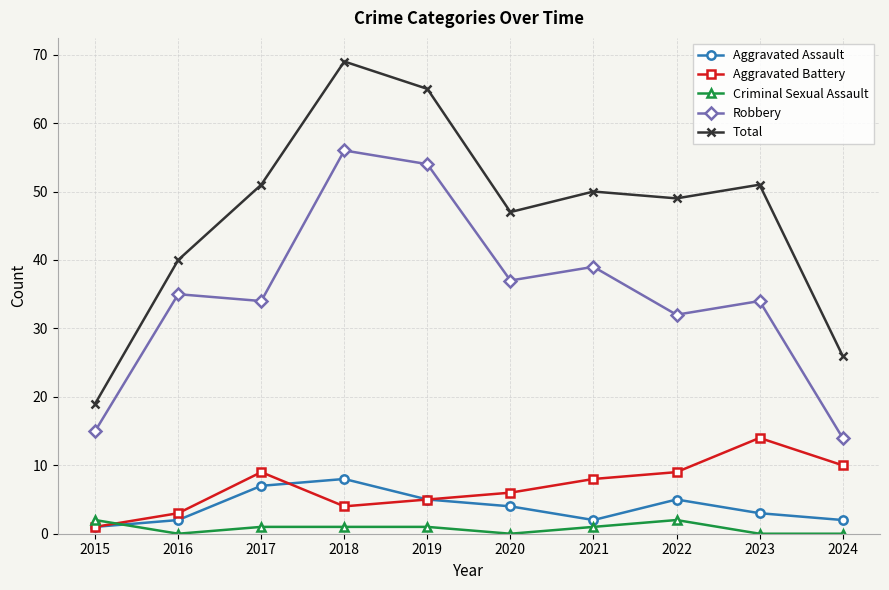

The value of Total at 2016 is 40. True or false?

True